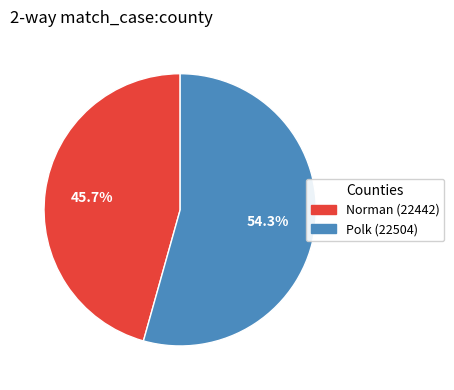

What is the smallest slice in the pie chart?

Norman (22442)